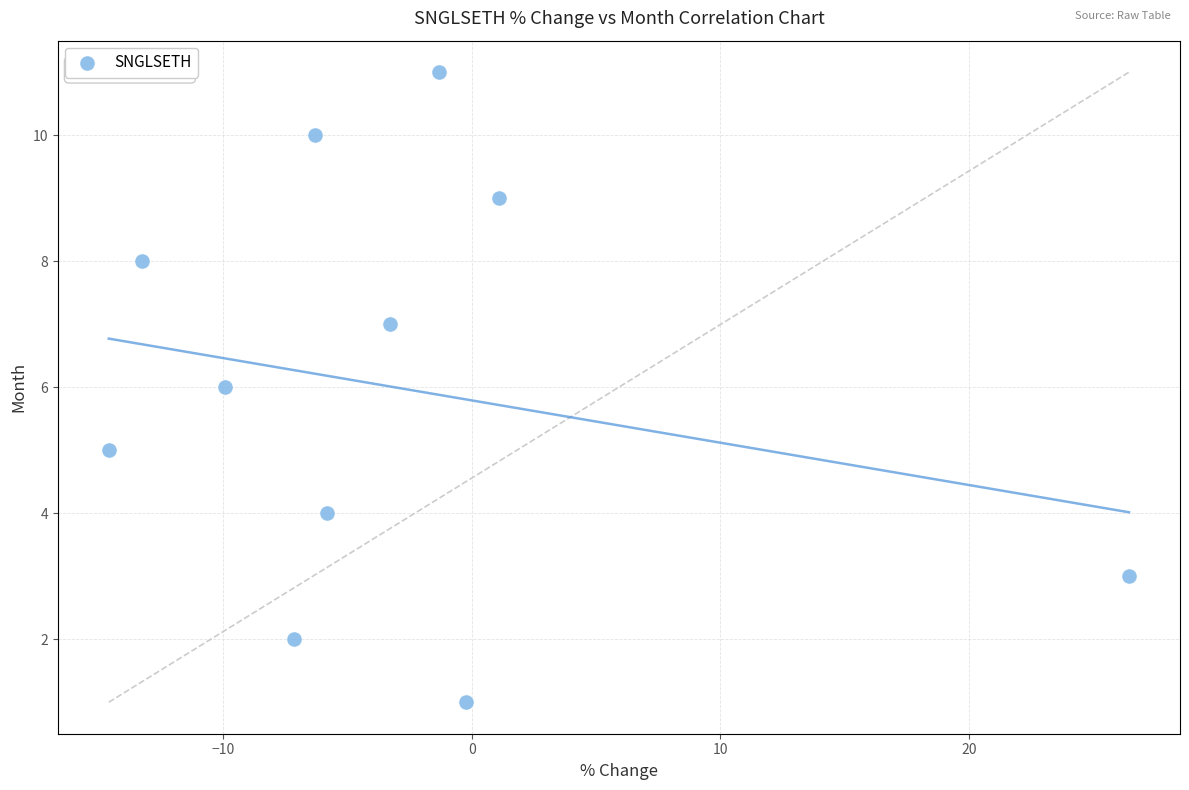

What is the range of Y values (max minus min)?

10